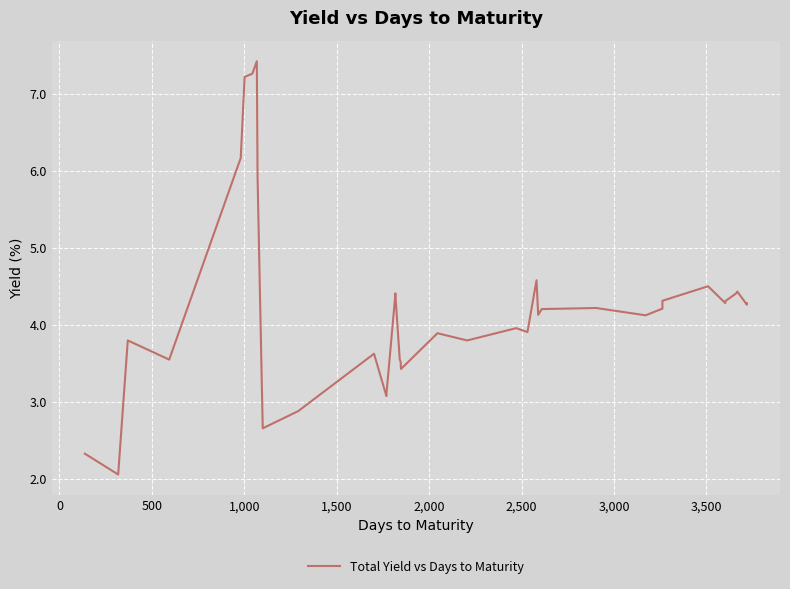

Reading left to right, extract all data points from this chart.

2.3	2.1	3.8	3.5	6.2	7.2	7.3	7.4	5.9	2.7	2.9	3.6	3.1	3.1	4.4	4.4	4.4	3.6	3.5	3.4	3.9	3.8	4.0	3.9	4.6	4.1	4.2	4.2	4.1	4.2	4.3	4.5	4.3	4.3	4.4	4.4	4.3	4.3	4.3	4.3